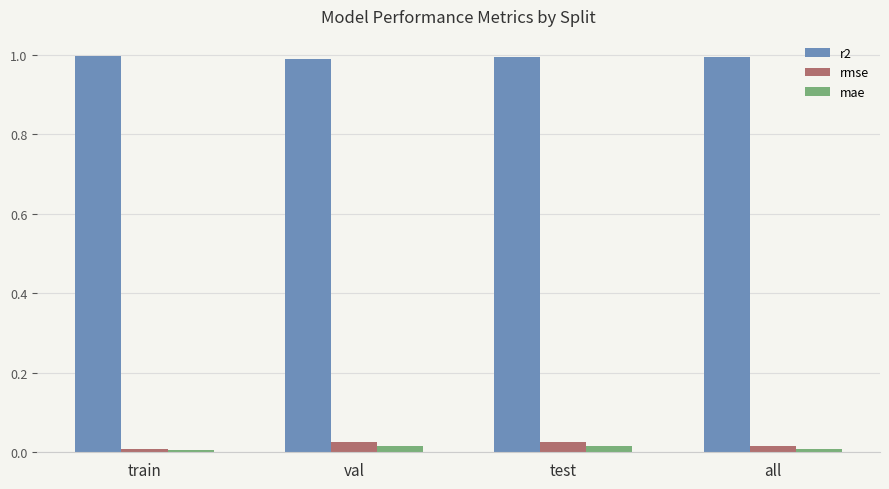

How many series are shown in this chart?

3